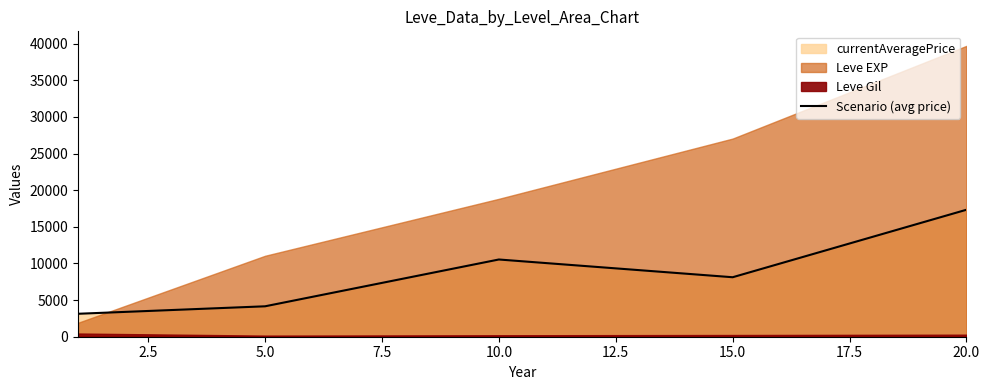

What is the difference between the second highest and minimum values?

7411.2